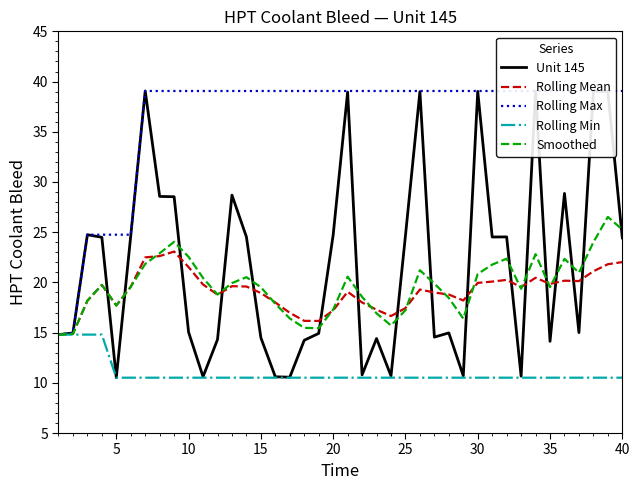

What is the minimum value for Rolling Min?

10.5